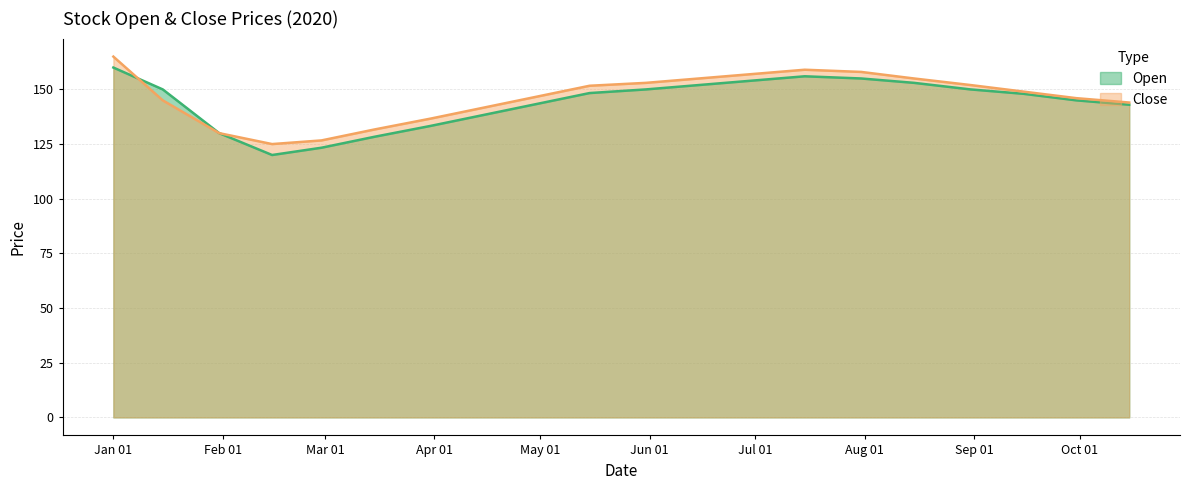

At which label is Close closest to 145?

2020-01-15